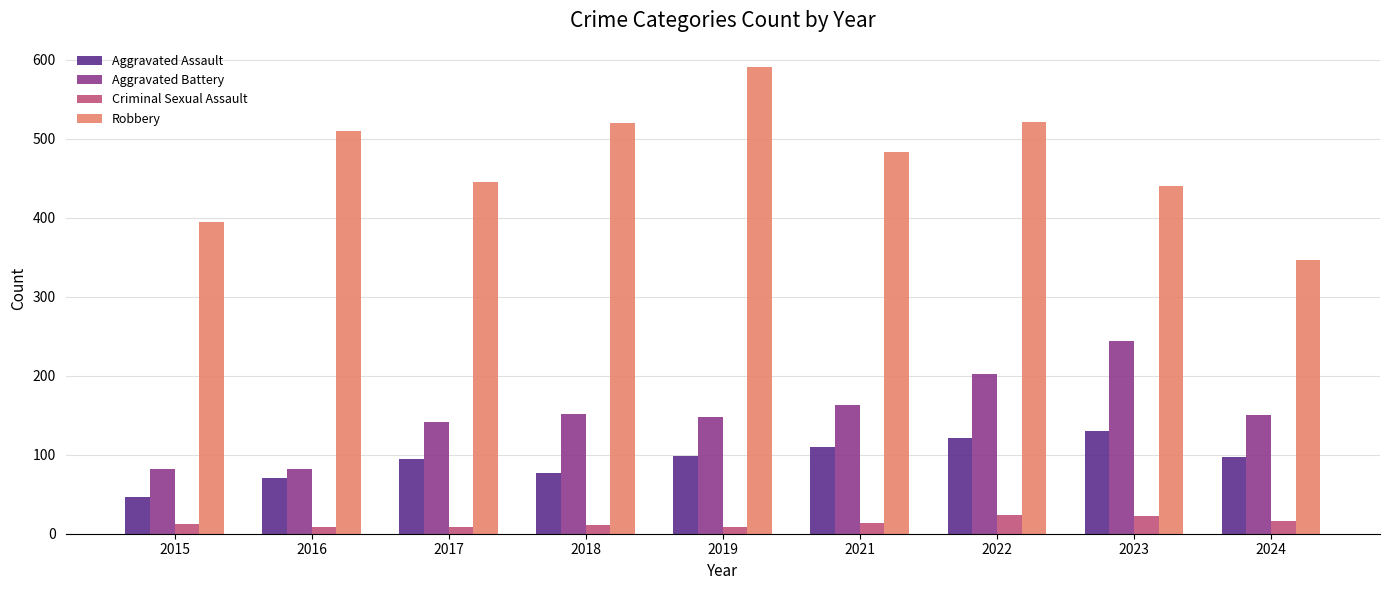

Between 2018 and 2019, which series saw the biggest shift?

Robbery